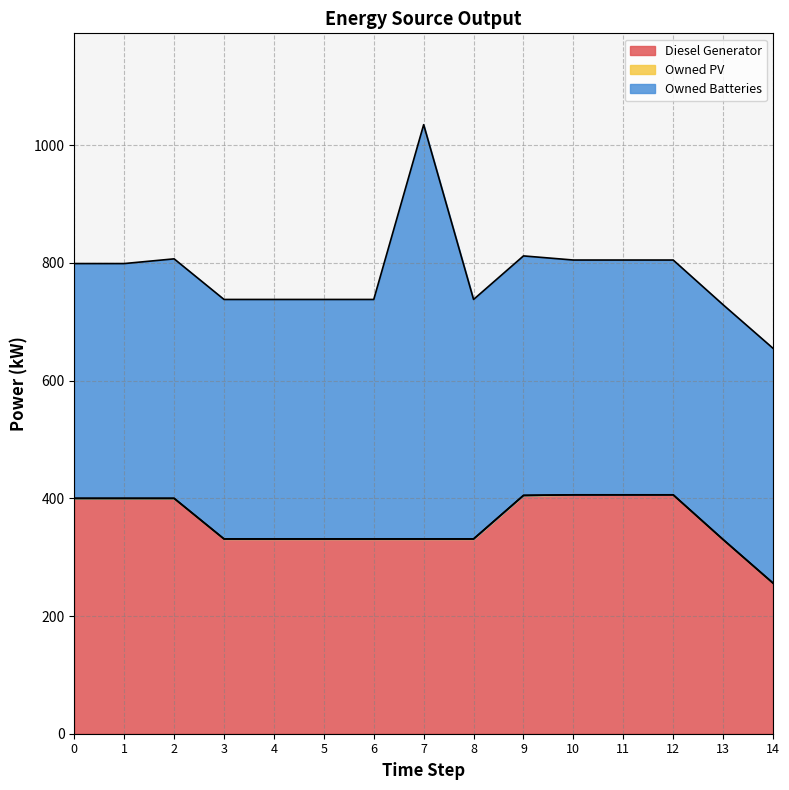

How many series are shown in this chart?

3